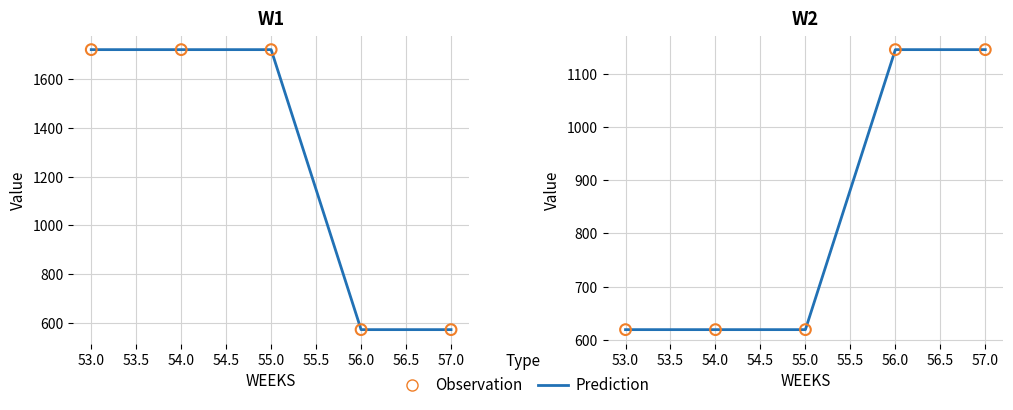

At how many categories does at least one series exceed 833?

2